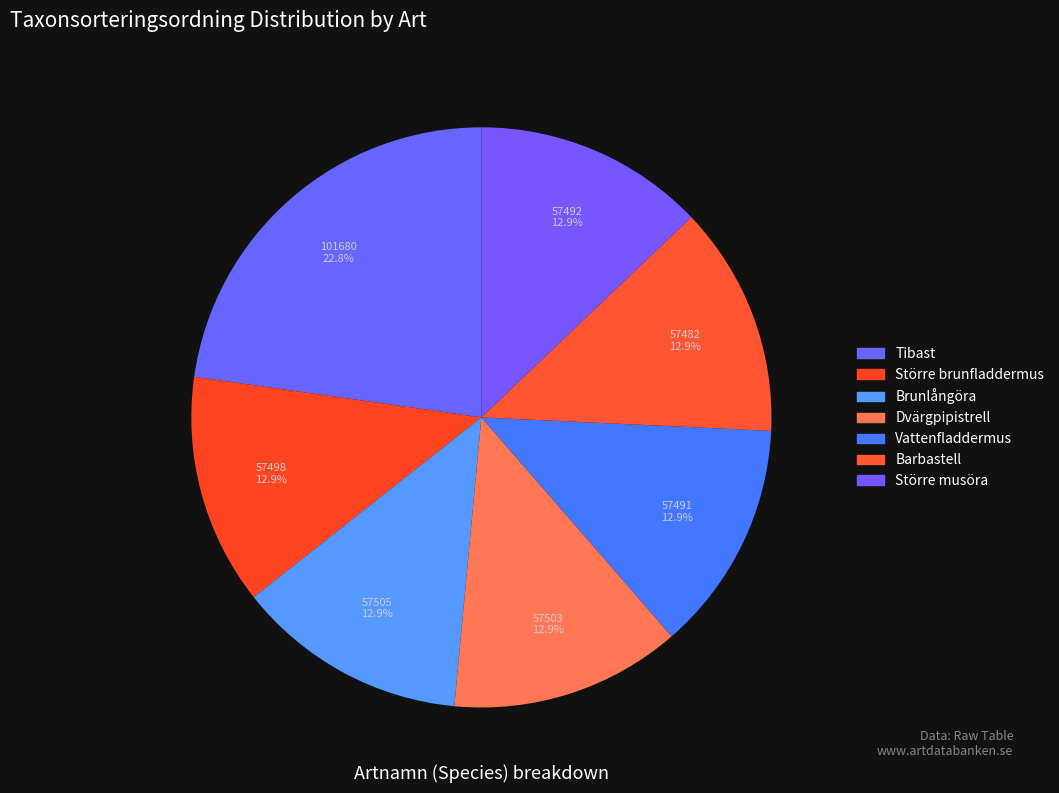

How many slices are in this pie chart?

7